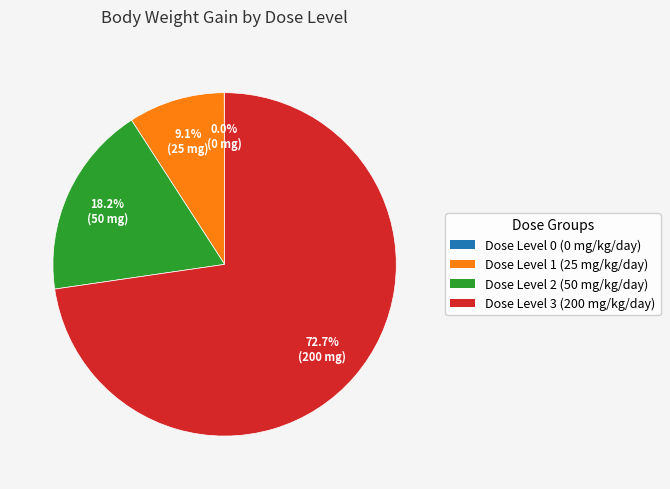

Is there any slice that represents more than half of the pie?

Yes